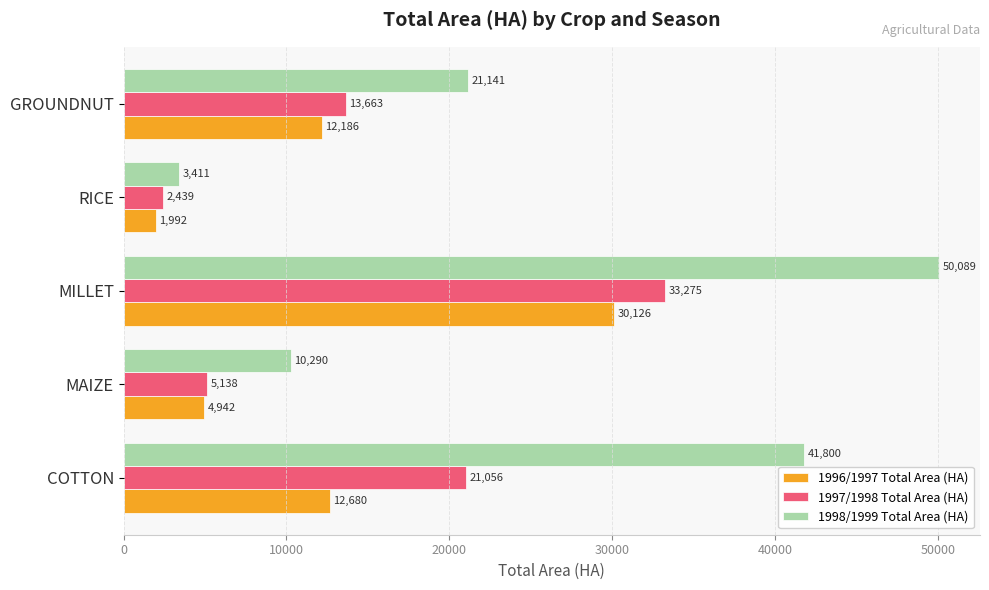

Is it true that 1996/1997 Total Area (HA) equals 30126 at MILLET?

True